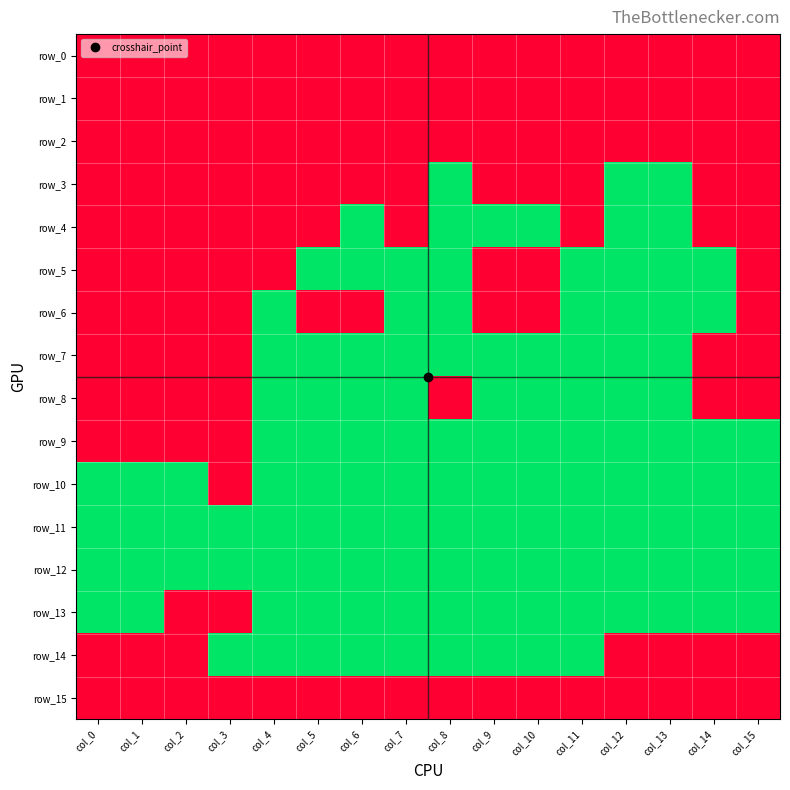

What is the spread (max minus min) of values at col_10?

1